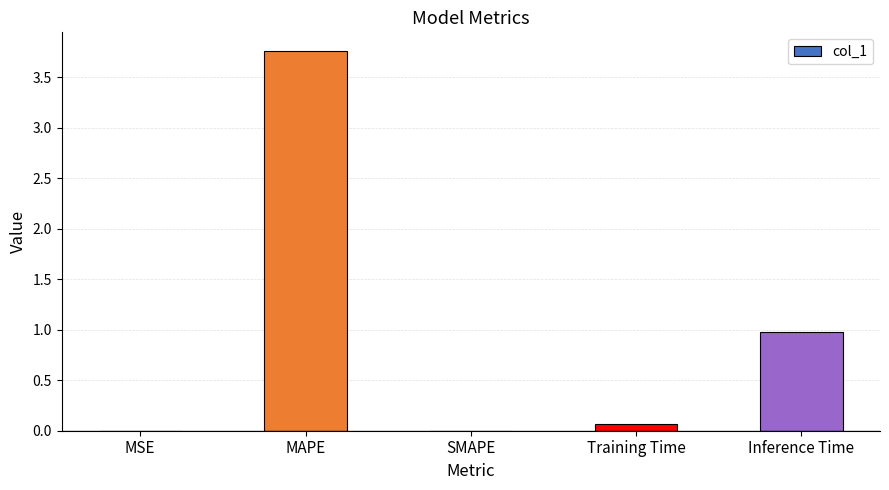

What is the sum of all values?

4.8